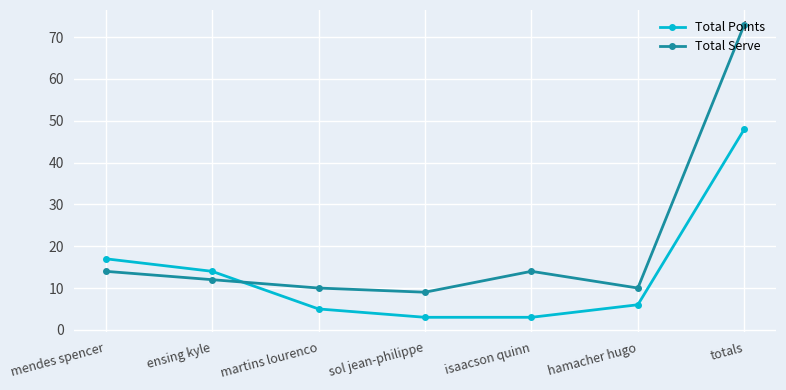

At sol jean-philippe, list the series in order from largest to smallest.

Total Serve, Total Points